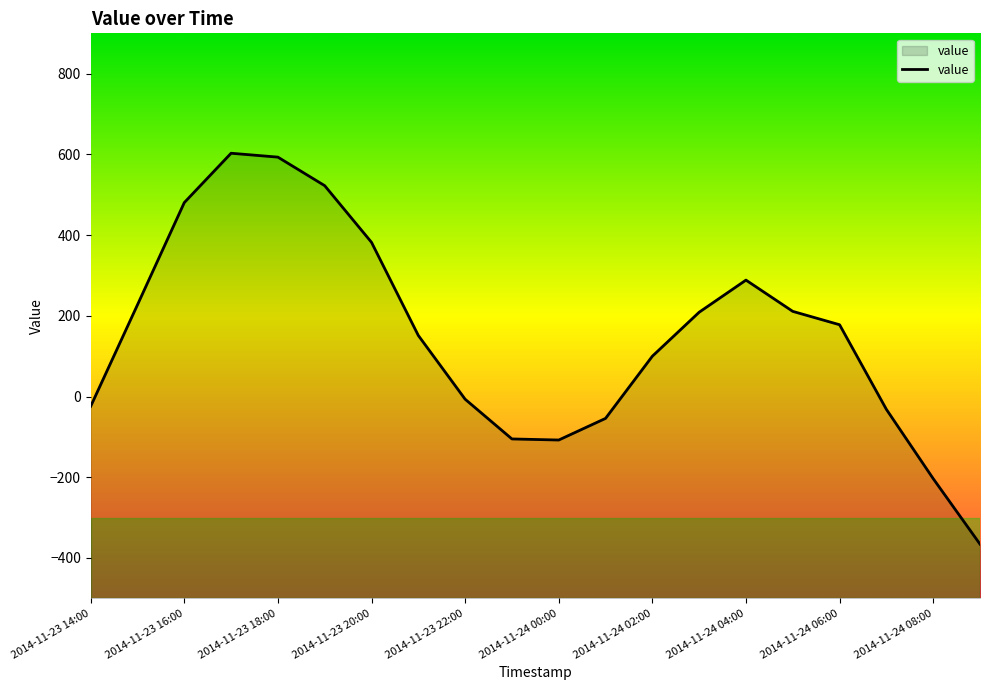

Is it true that the value at 2014-11-24 08:00 is -107.8?

False